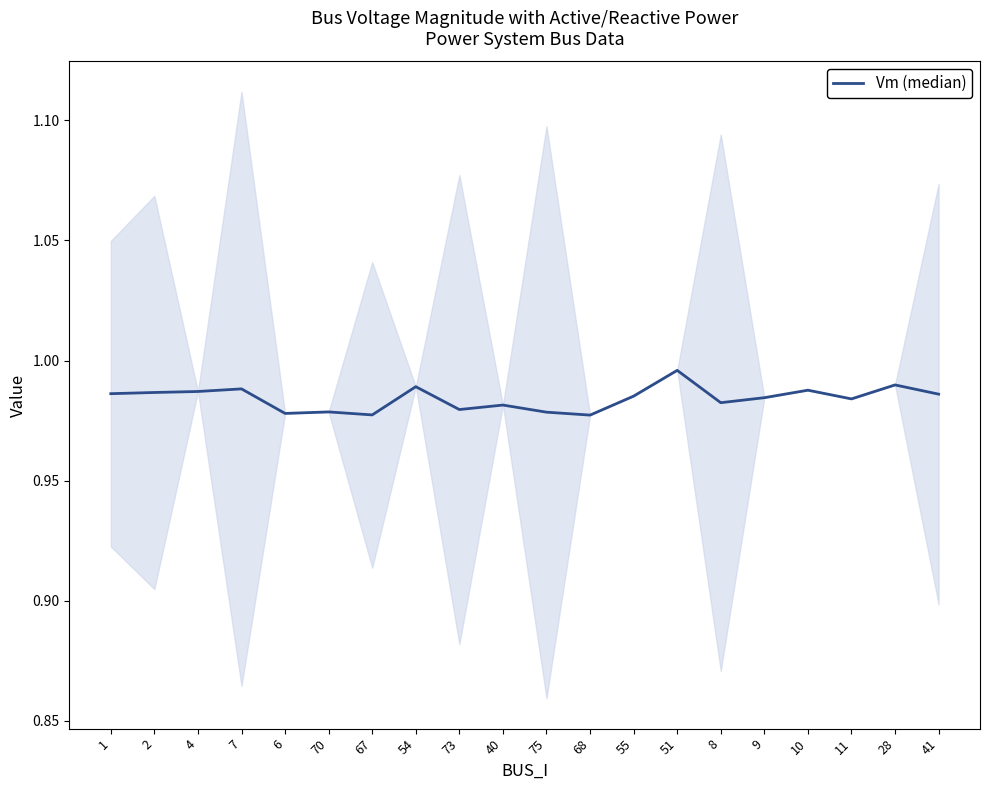

Where is the first local minimum?

6